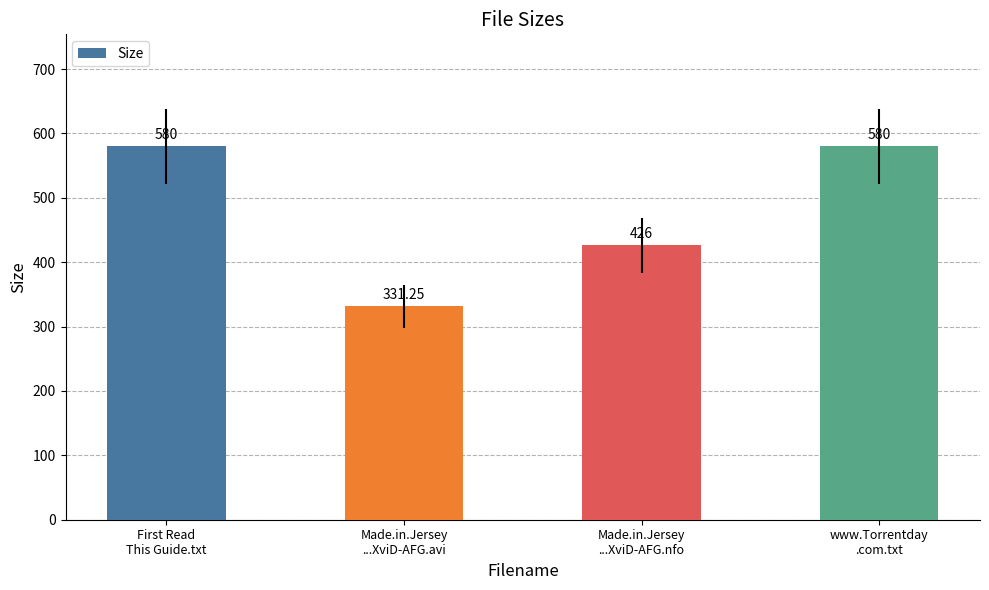

What is the difference between the maximum and second lowest values?

154.0